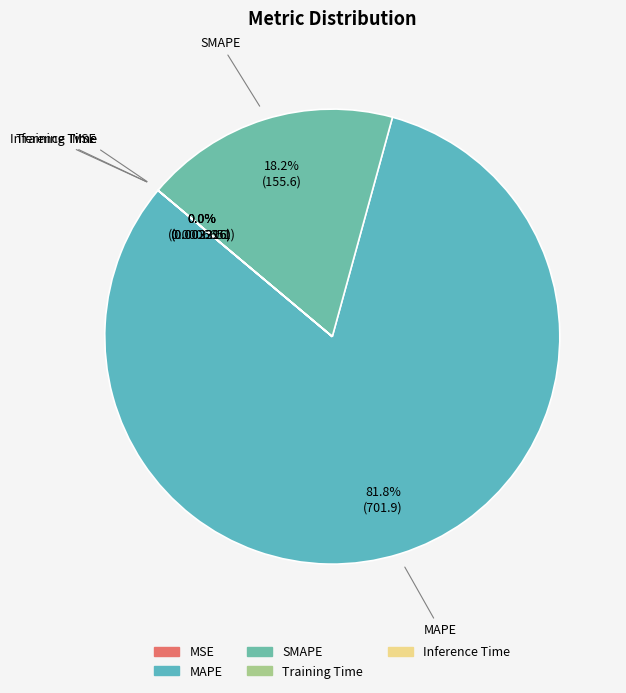

What portion of the pie excludes SMAPE?

81.8%